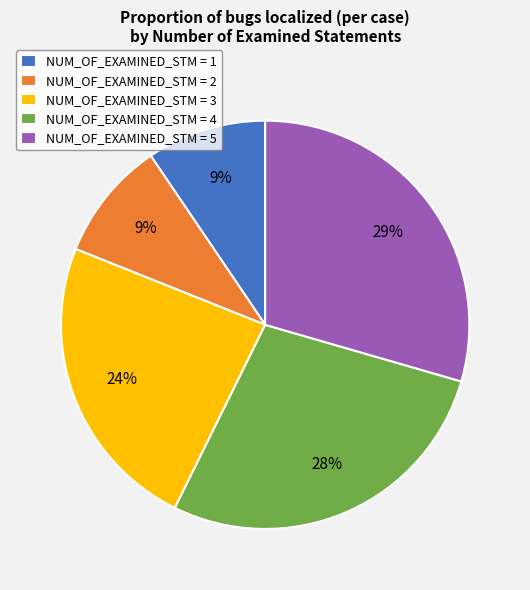

To the nearest percent, what portion does NUM_OF_EXAMINED_STM = 4 represent?

28%